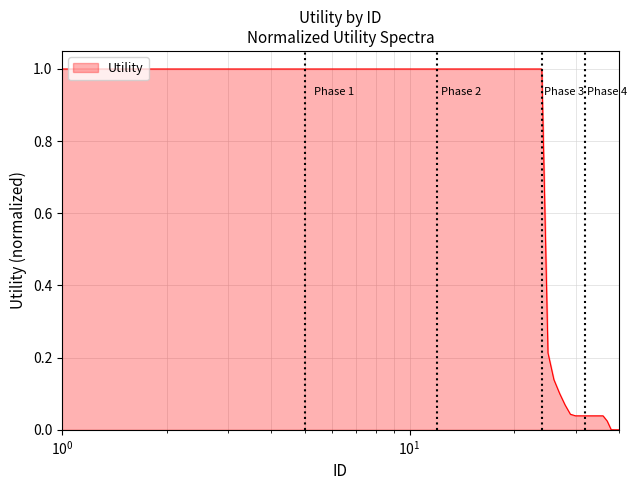

What is the maximum value shown in the chart?

1.0